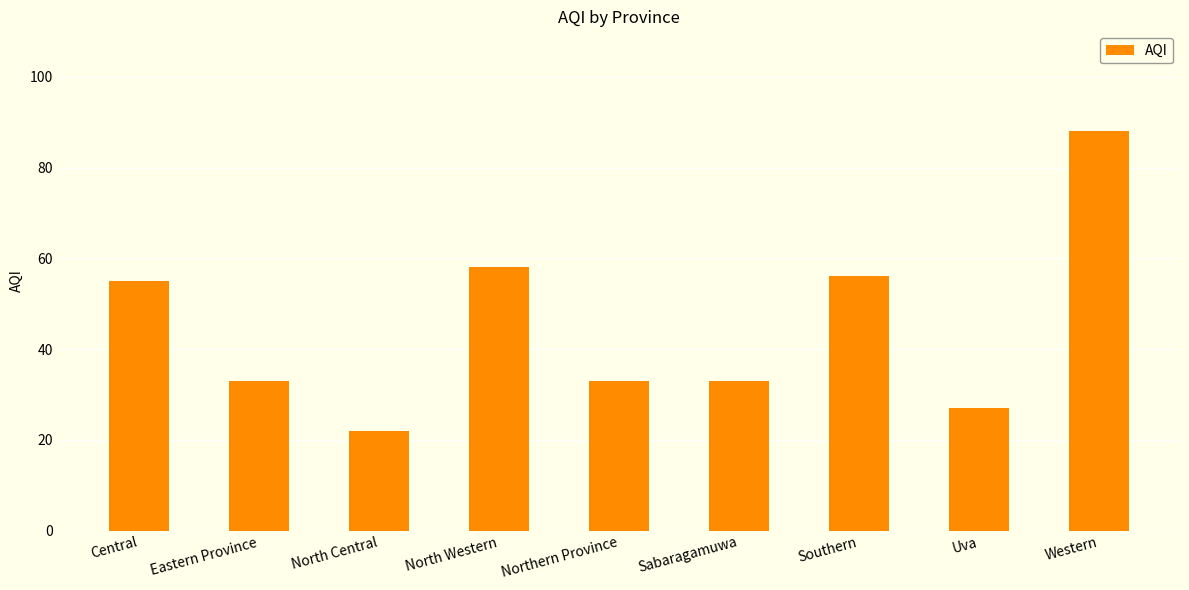

What is the change in value from North Western to Sabaragamuwa?

-25